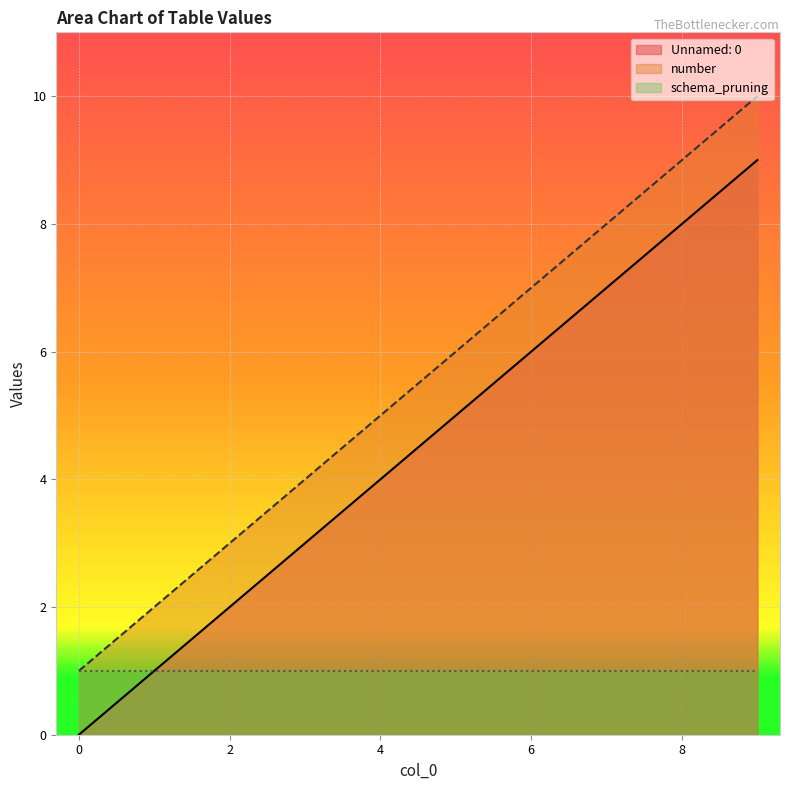

True or false: Unnamed: 0 has more than 2 points higher than both neighbors.

False